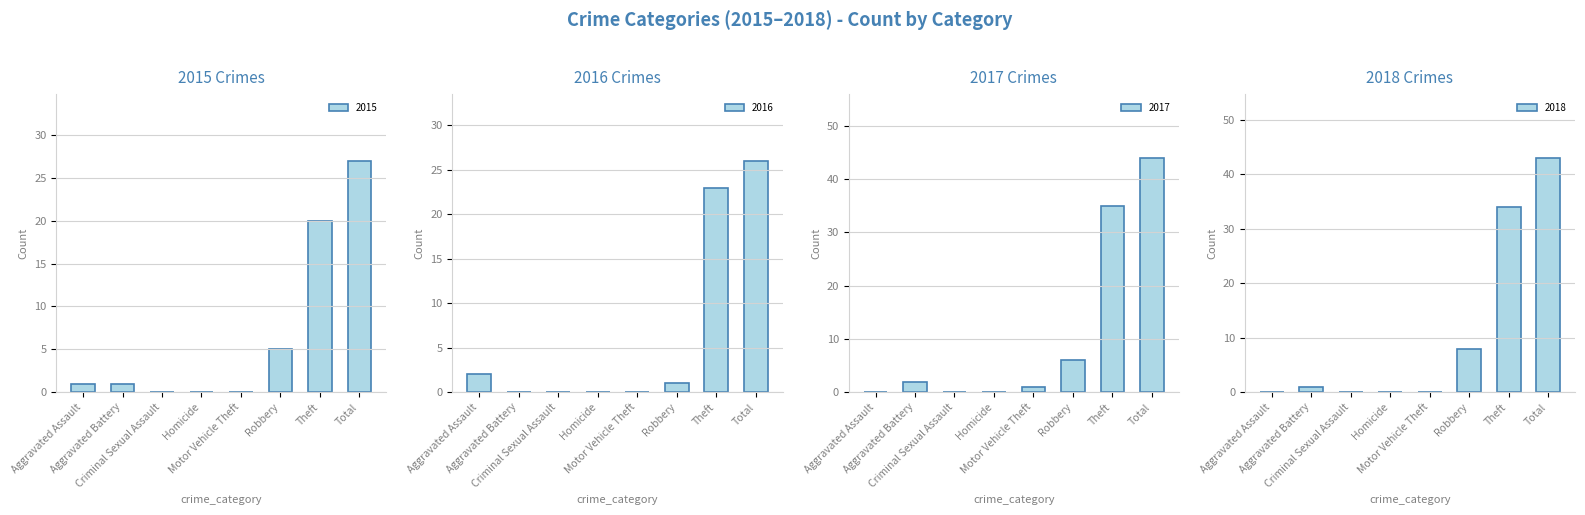

Reading right to left, what are all the values shown in this chart?

2015: 27	20	5	0	0	0	1	1
2016: 26	23	1	0	0	0	0	2
2017: 44	35	6	1	0	0	2	0
2018: 43	34	8	0	0	0	1	0